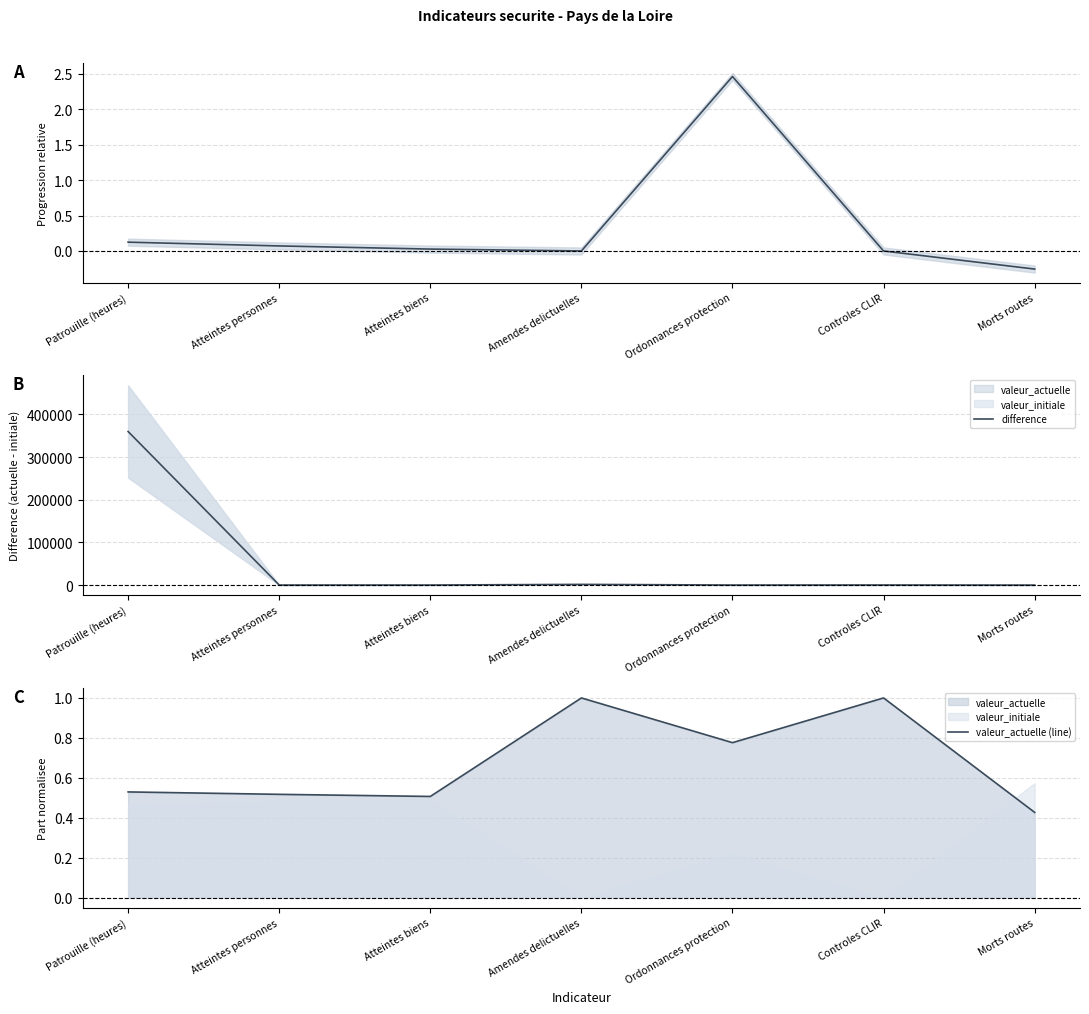

How many distinct data groups are displayed?

3